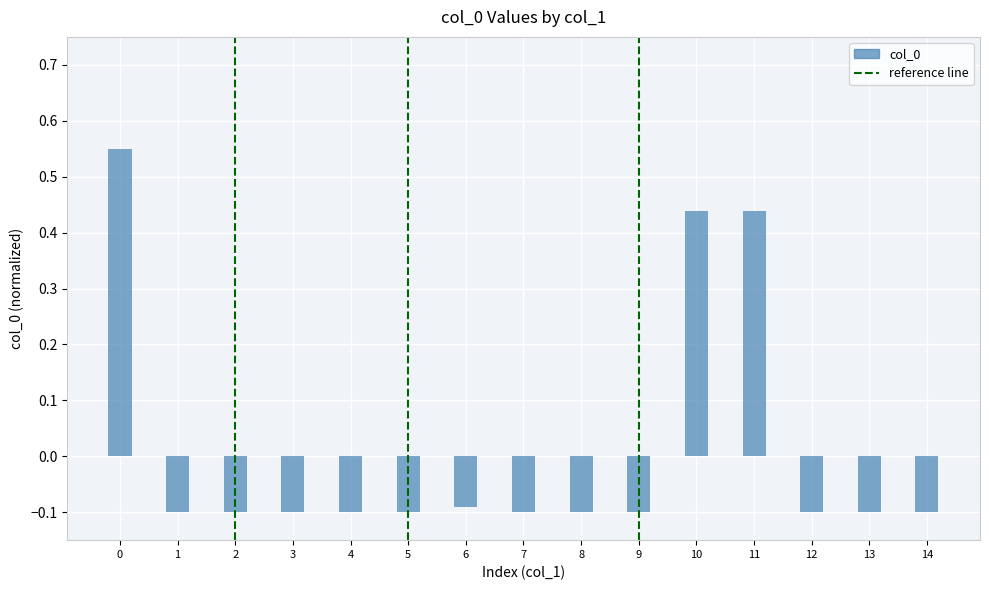

What is the value of the 3rd bar from the left?

-0.1